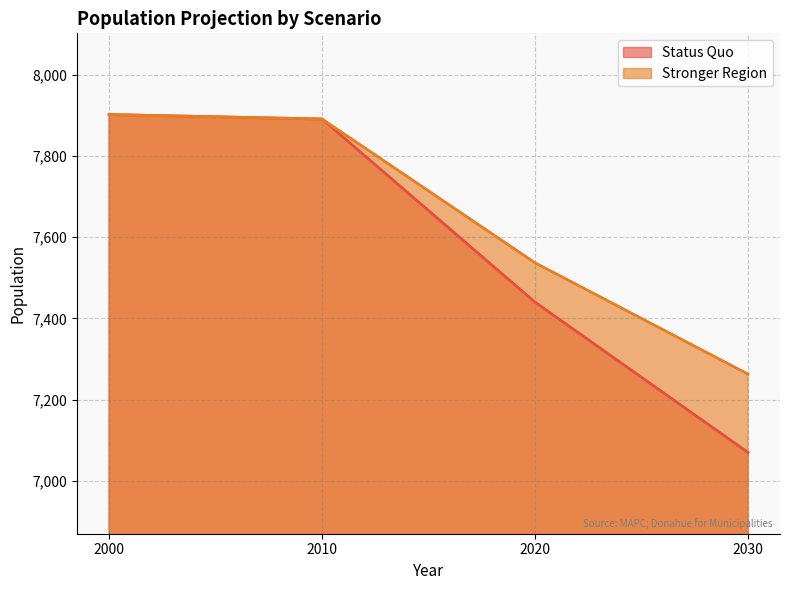

What is the difference between the Status Quo values at 2010 and 2030?

821